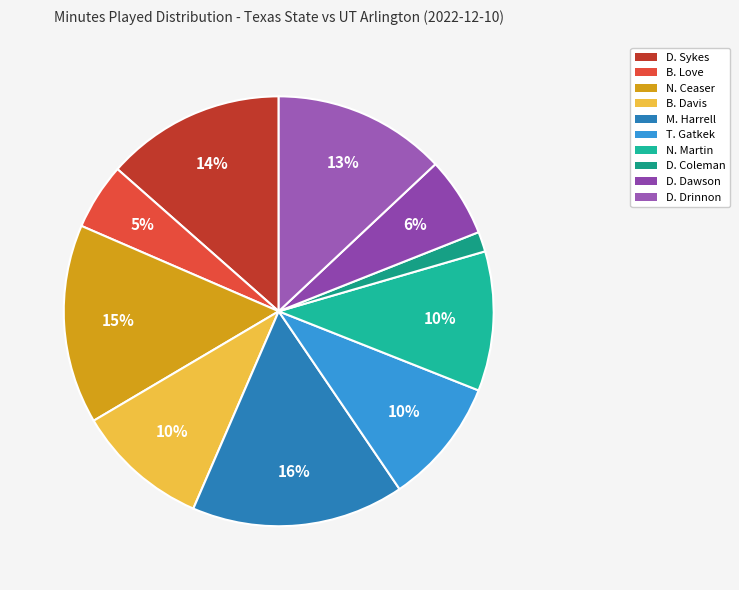

What portion of the pie excludes B. Love?

95.0%